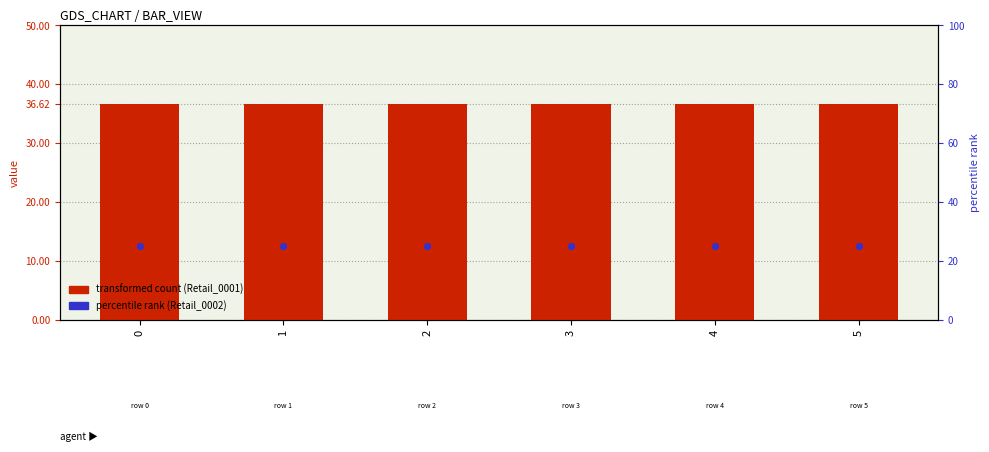

What is the total value across all series at 0?

49.1